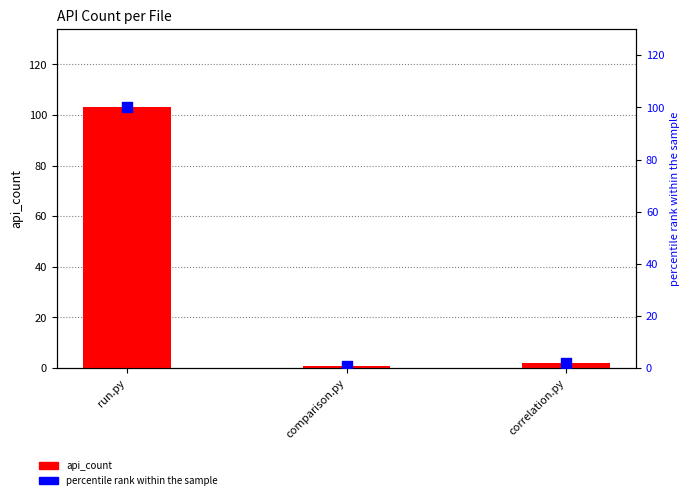

Which series reaches the minimum Y coordinate?

percentile rank within the sample